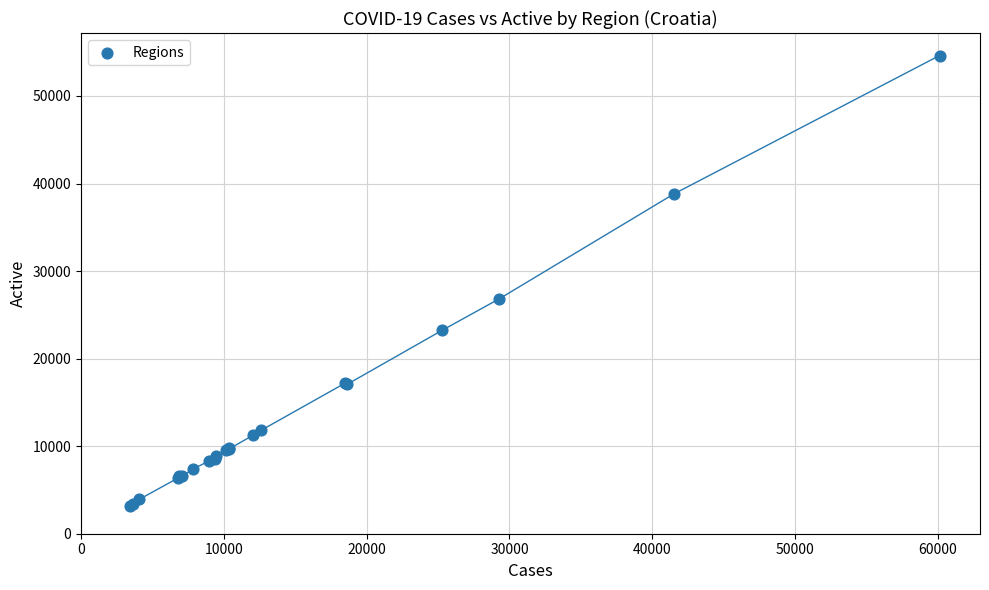

What Y value in the scatter plot is closest to 28901?

26843